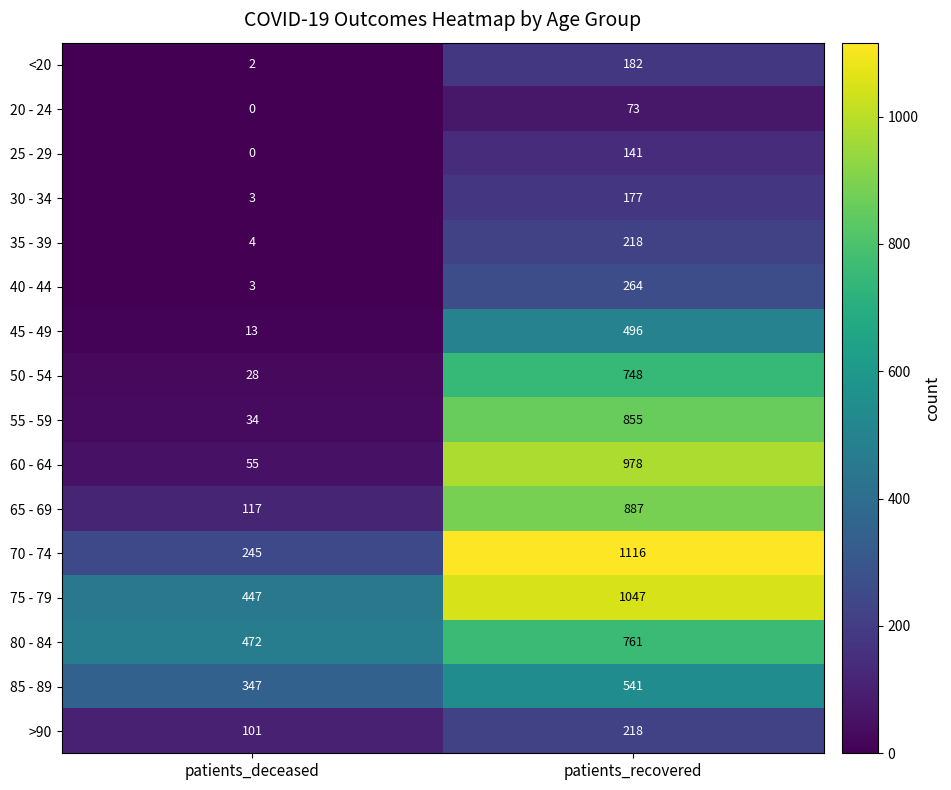

What is the difference between the <20 values at patients_recovered and patients_deceased?

180